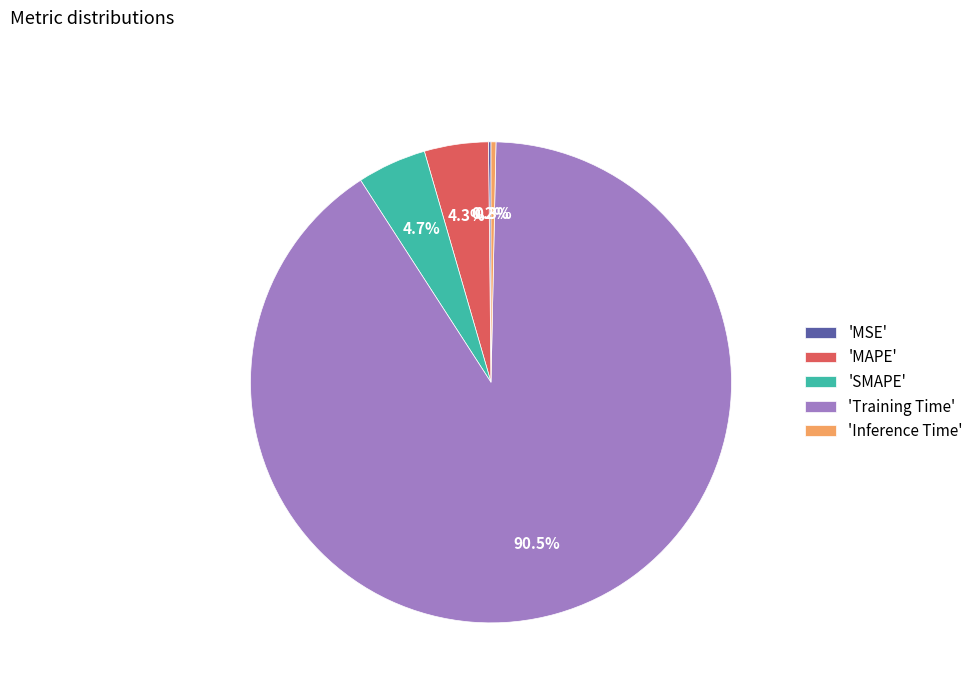

Which has a higher value, 'Inference Time' or 'MAPE'?

'MAPE'